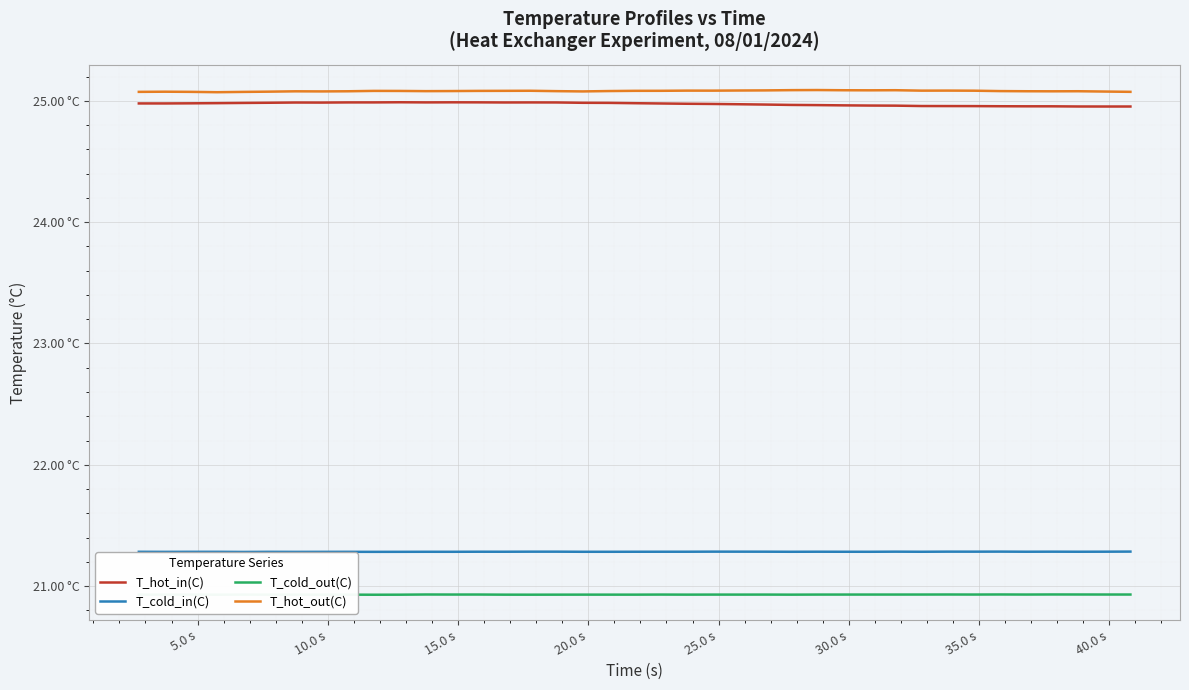

Which series has the largest total across all categories?

T_hot_out(C)